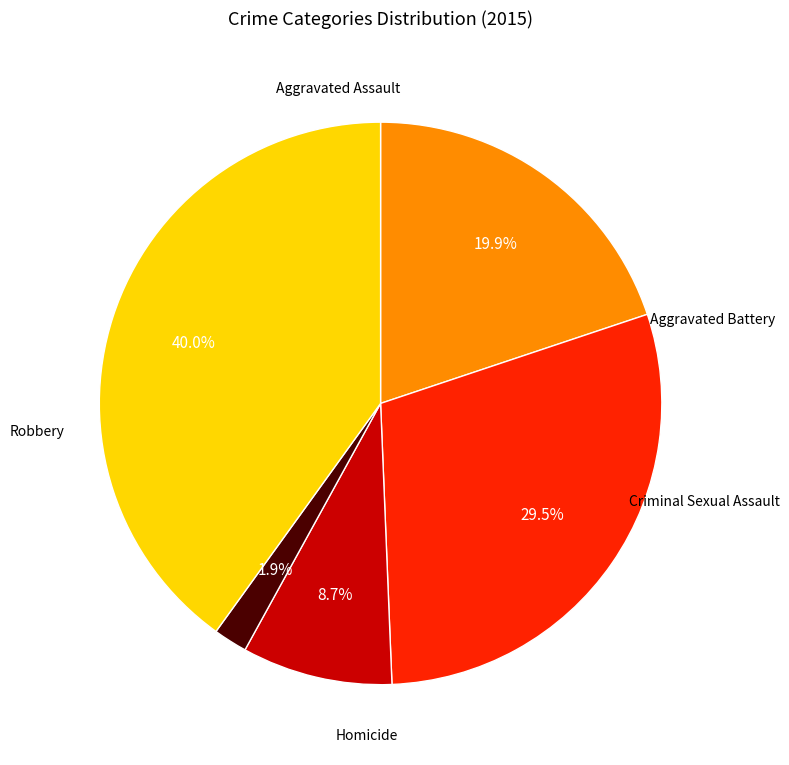

Does any single category account for the majority?

No